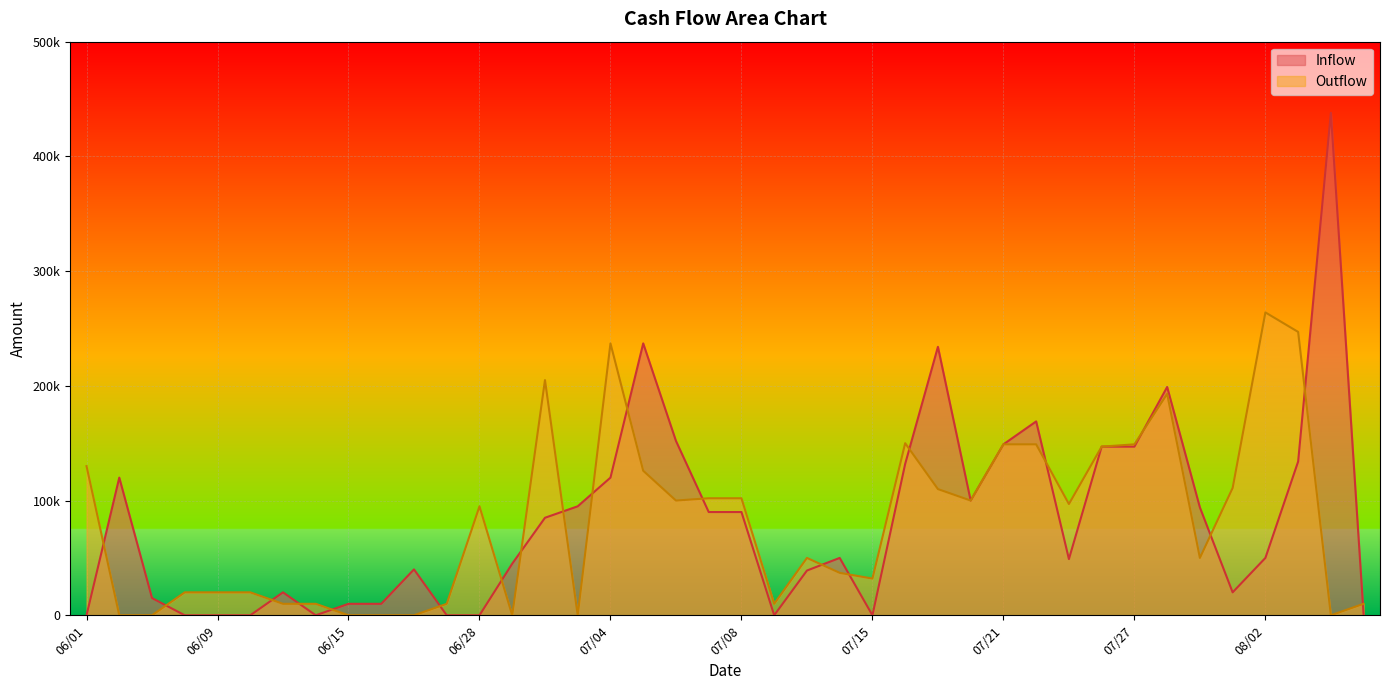

What is the difference between the highest and lowest values at 07/19?

124000